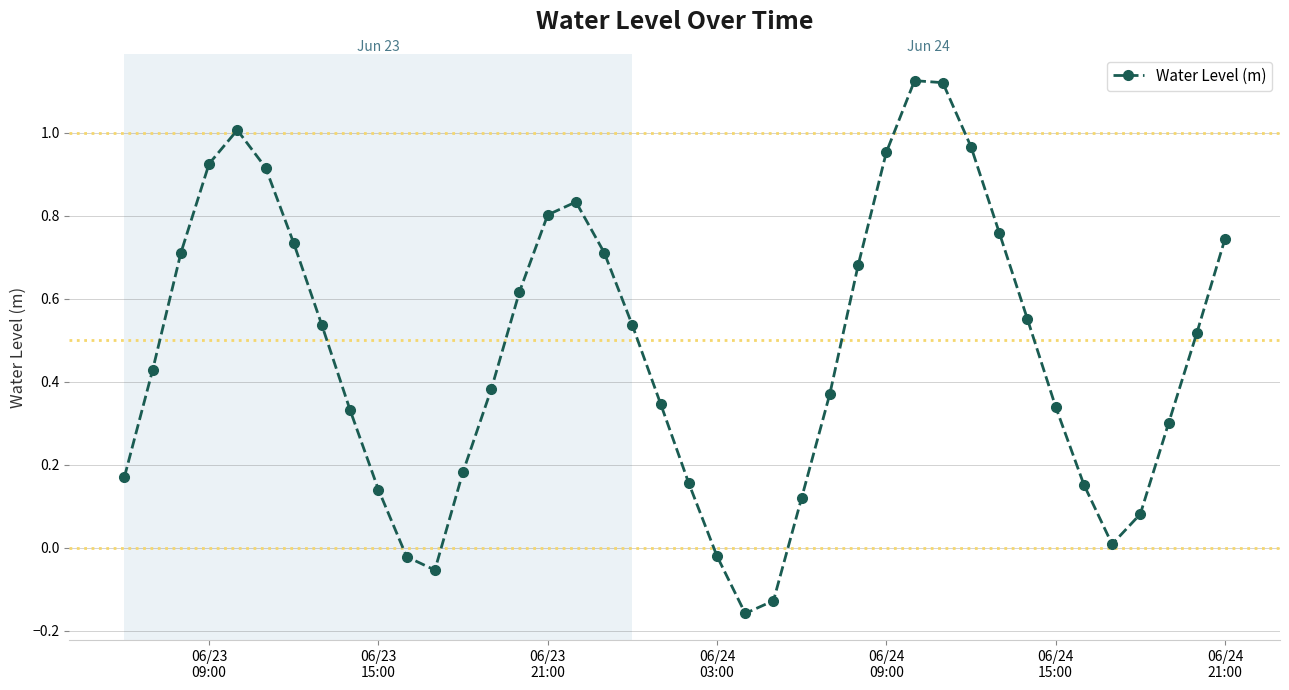

How many negative values are there?

5